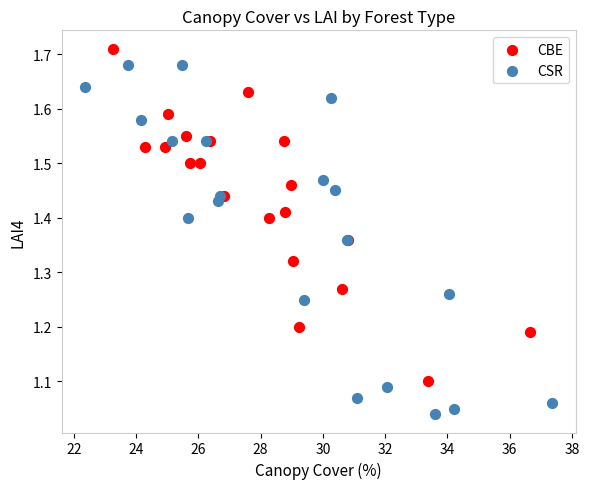

Which series contains the highest Y value?

CBE